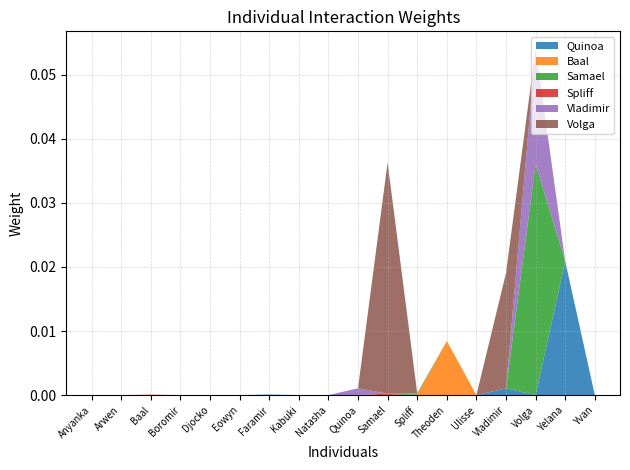

At which label does Quinoa reach its peak?

Yelana